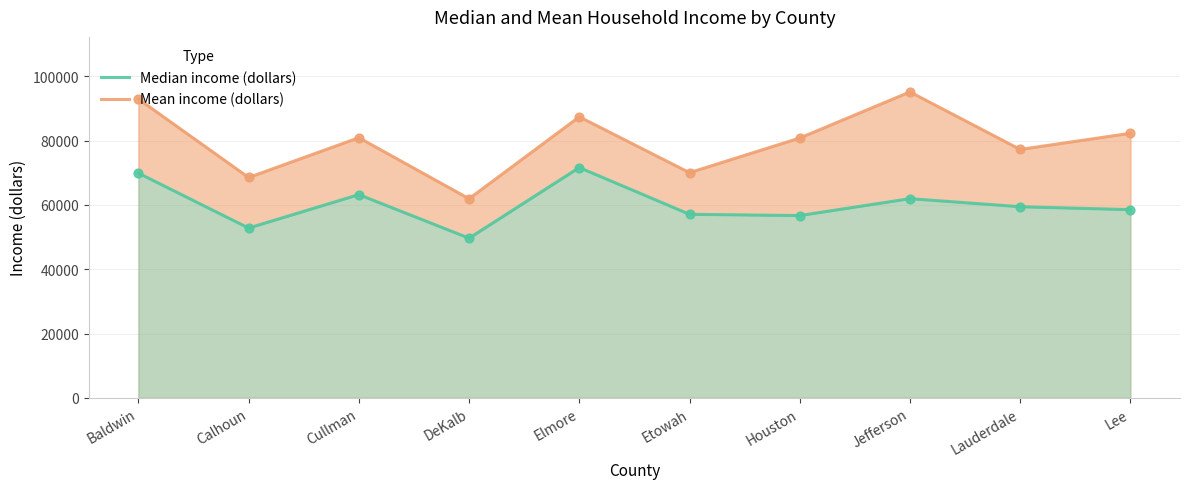

Which series reaches the maximum Y coordinate?

Mean income (dollars)